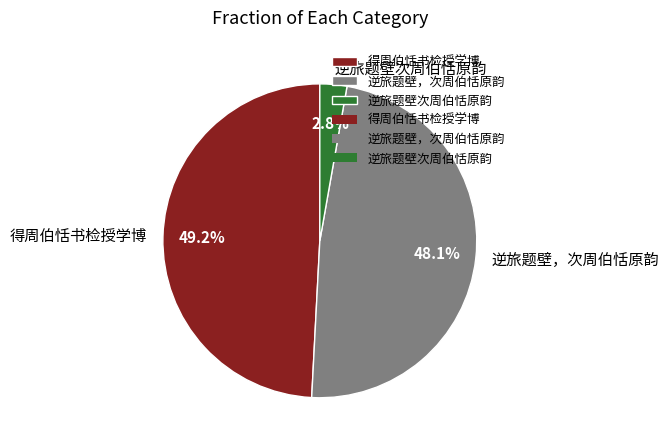

What portion of the pie excludes 逆旅题壁，次周伯恬原韵?

51.9%